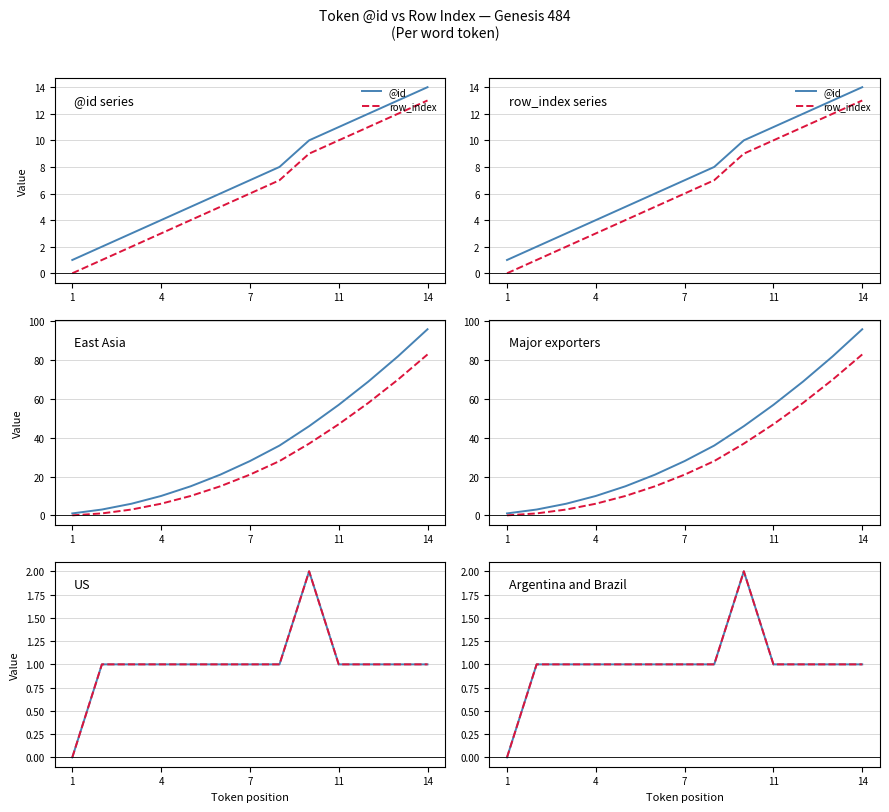

Which label corresponds to the smallest value in the chart?

1